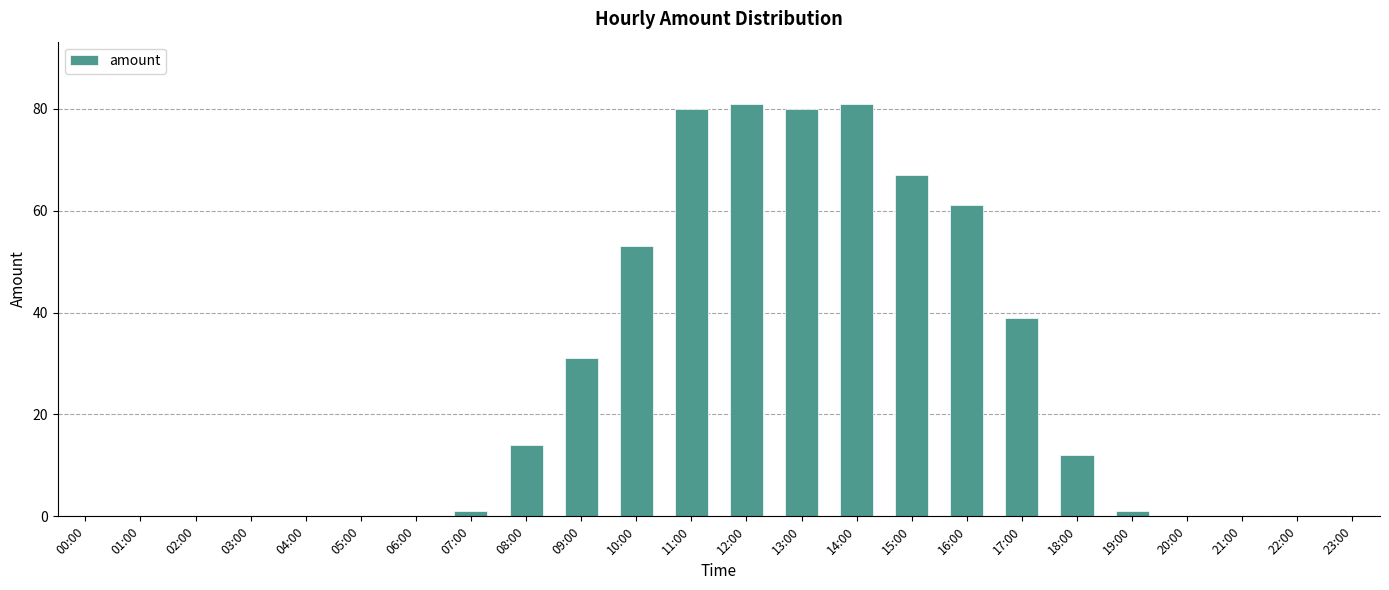

What is the greatest value displayed?

81